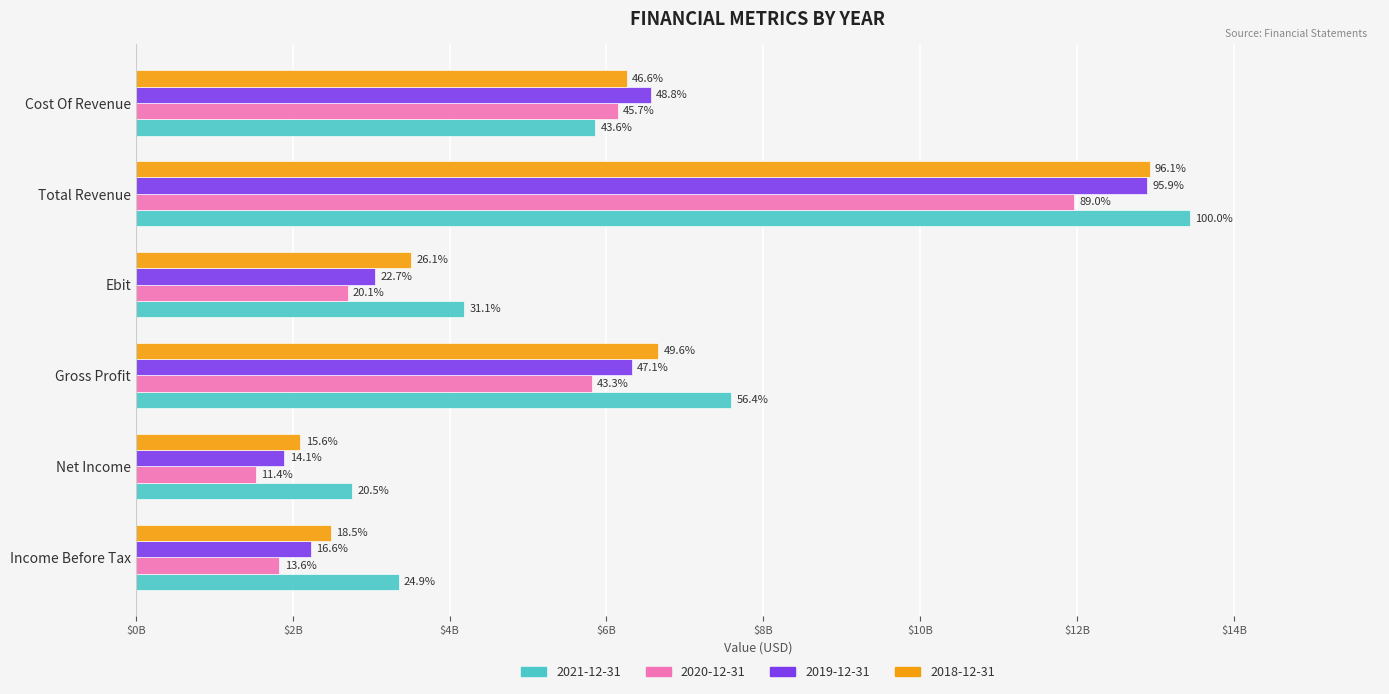

What are all the series names shown in the legend?

2021-12-31, 2020-12-31, 2019-12-31, 2018-12-31